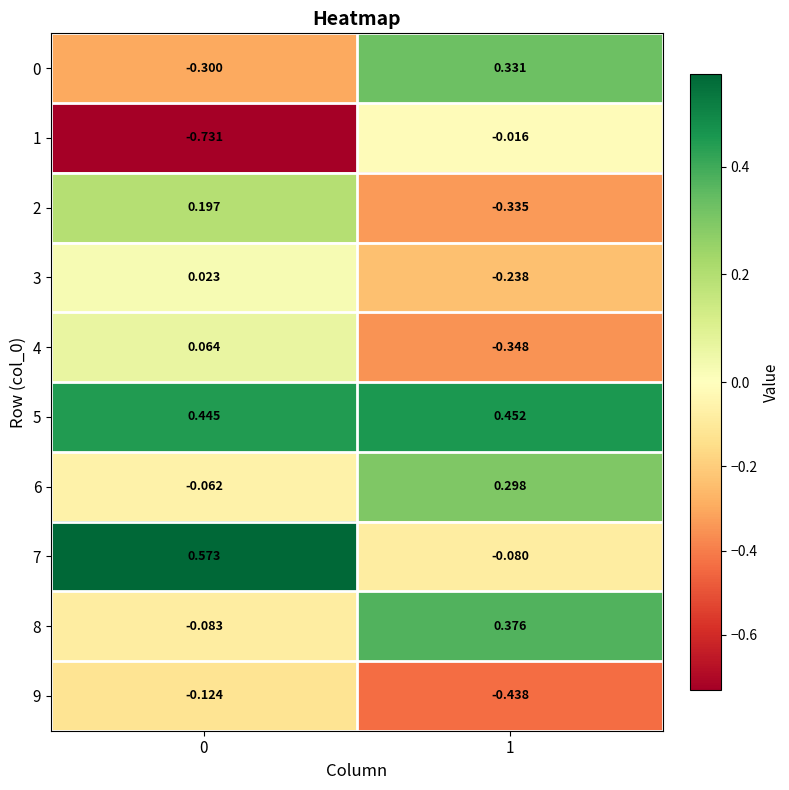

Is the value of 1 at 0 greater than the value of 2 at 1?

No